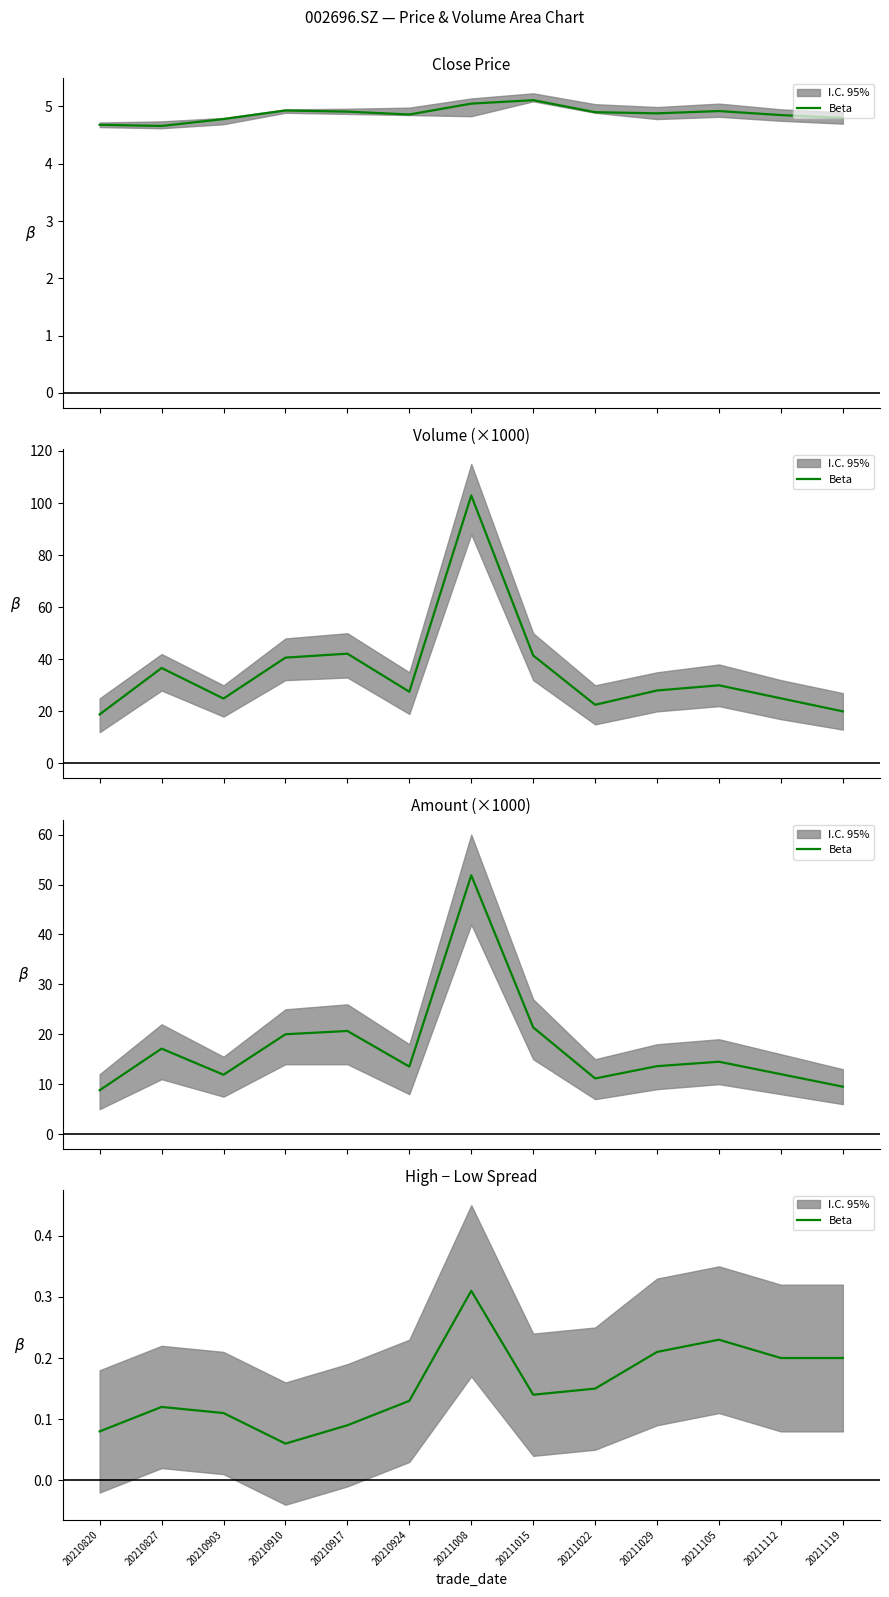

The chart shows a value of 0.1 at 20210820. True or false?

False